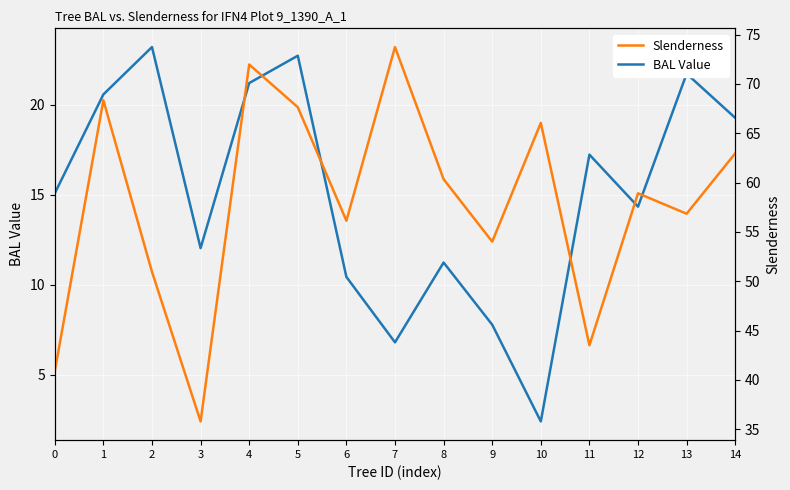

True or false: Slenderness and BAL Value intersect in this chart.

False